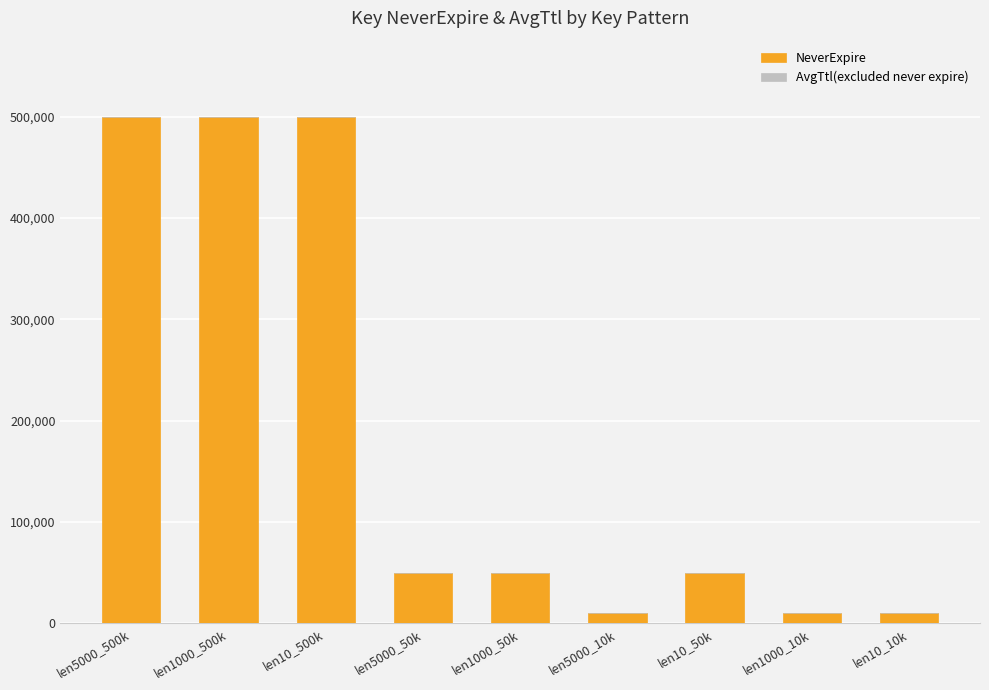

Count the number of categories in the chart.

9